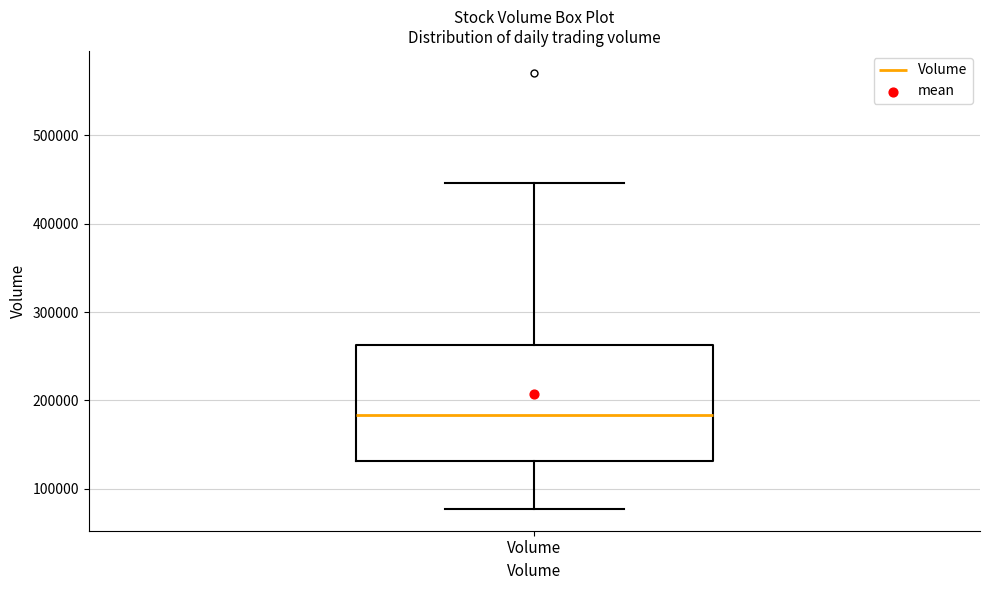

Where does the lower whisker of the box for Volume end on the y-axis? The values are not printed on the chart, so give them approximately, as read against the axis.

80000